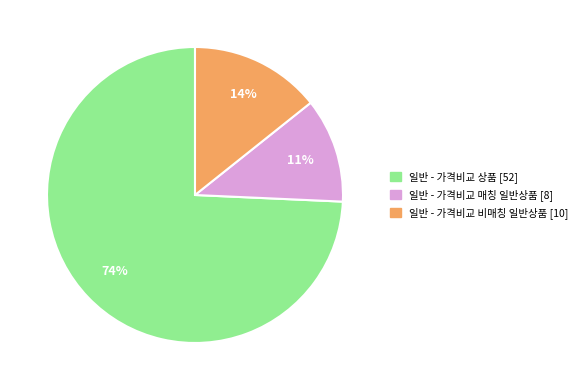

The 일반 - 가격비교 상품 slice represents 83% of the pie. True or false?

False